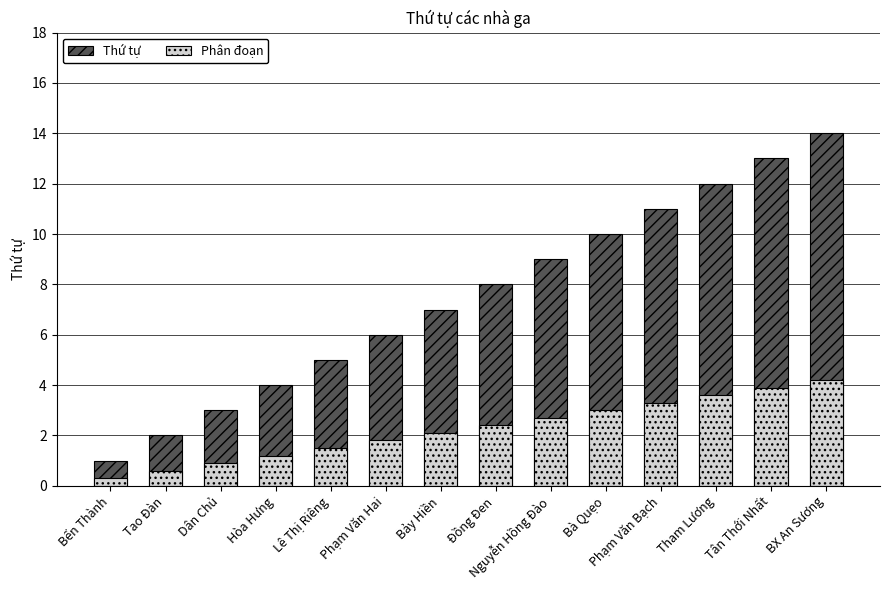

Which label corresponds to the smallest value in the chart?

Bến Thành